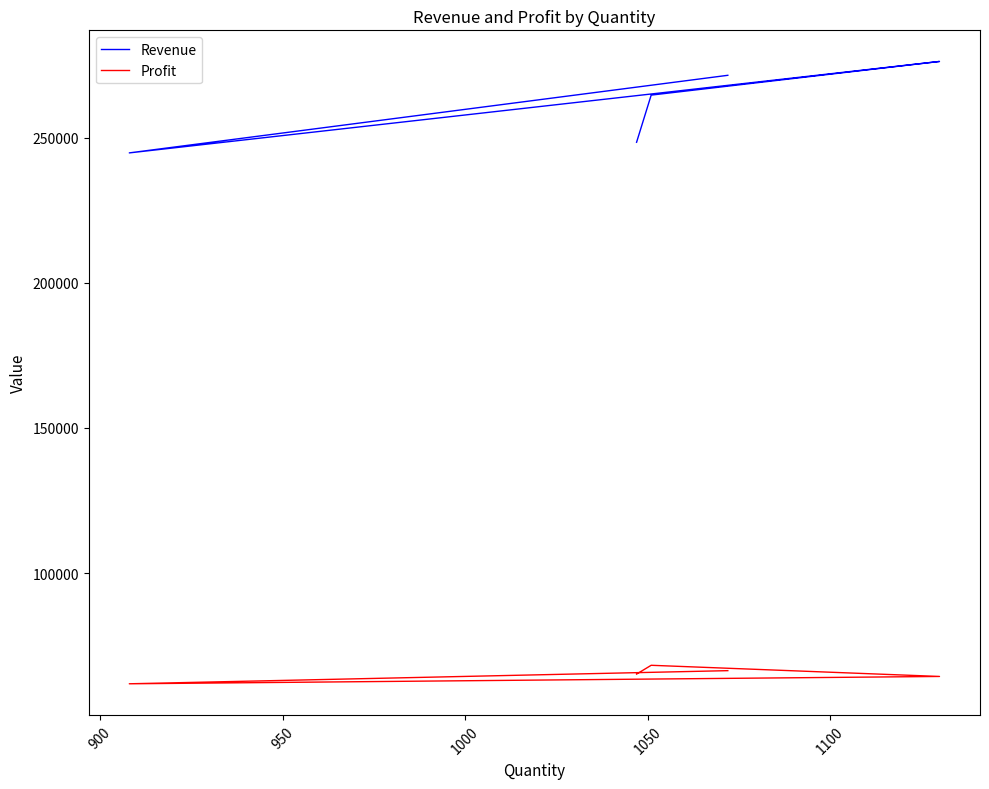

Is the value of Profit at 850 greater than the value of Revenue at 1000?

No